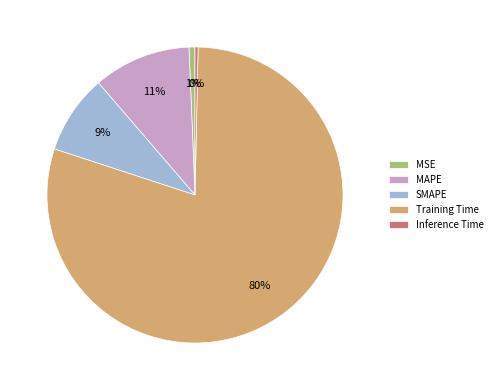

Is the sum of Inference Time and MSE greater than half?

No